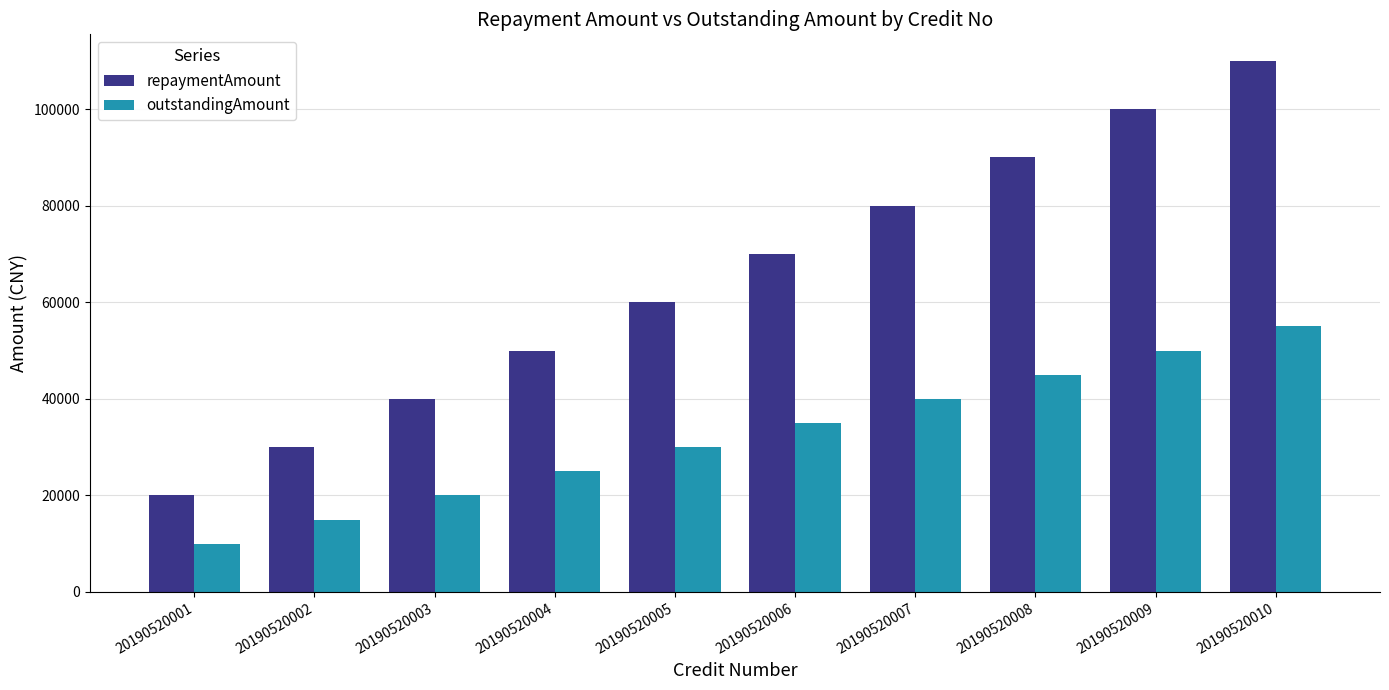

Rank the categories by outstandingAmount value from lowest to highest.

20190520001, 20190520002, 20190520003, 20190520004, 20190520005, 20190520006, 20190520007, 20190520008, 20190520009, 20190520010